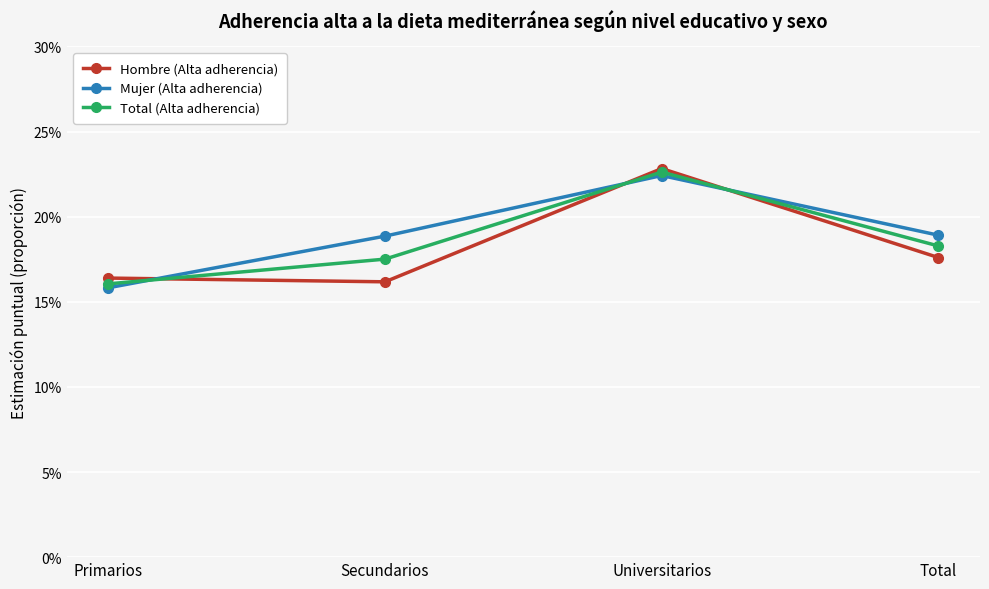

What is the average value of the Mujer (Alta adherencia) series?

0.2